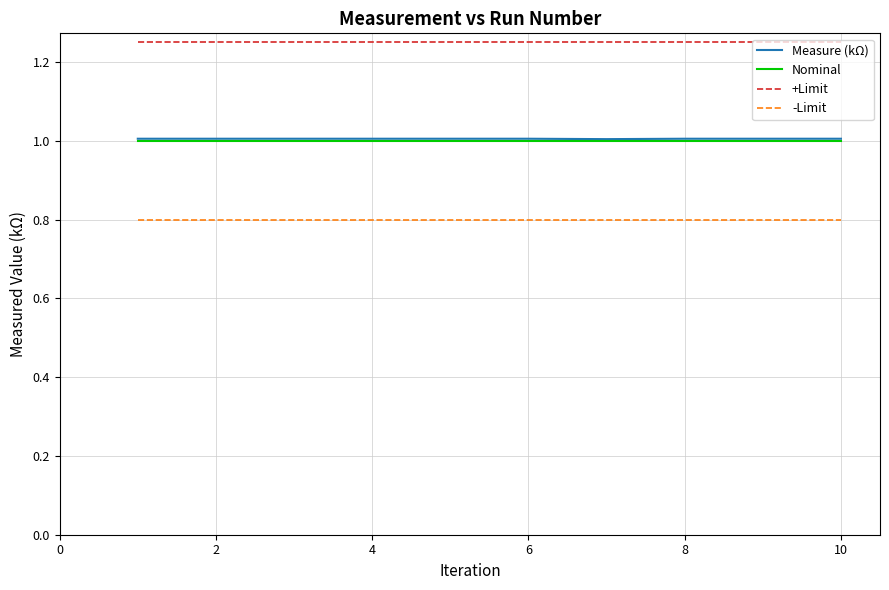

Which series has the largest total across all categories?

+Limit